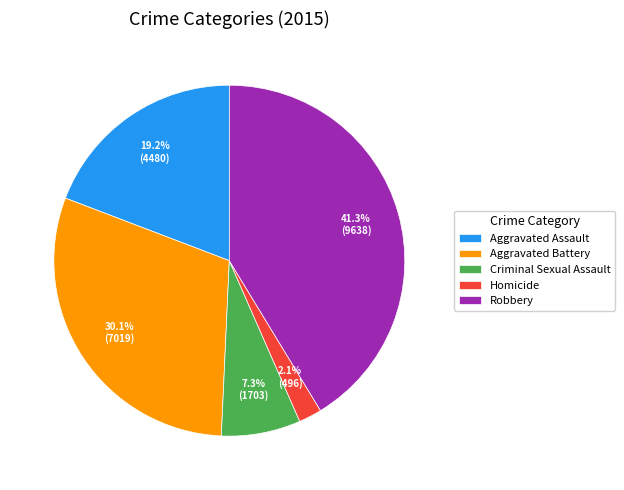

What portion of the pie excludes Aggravated Battery?

69.9%